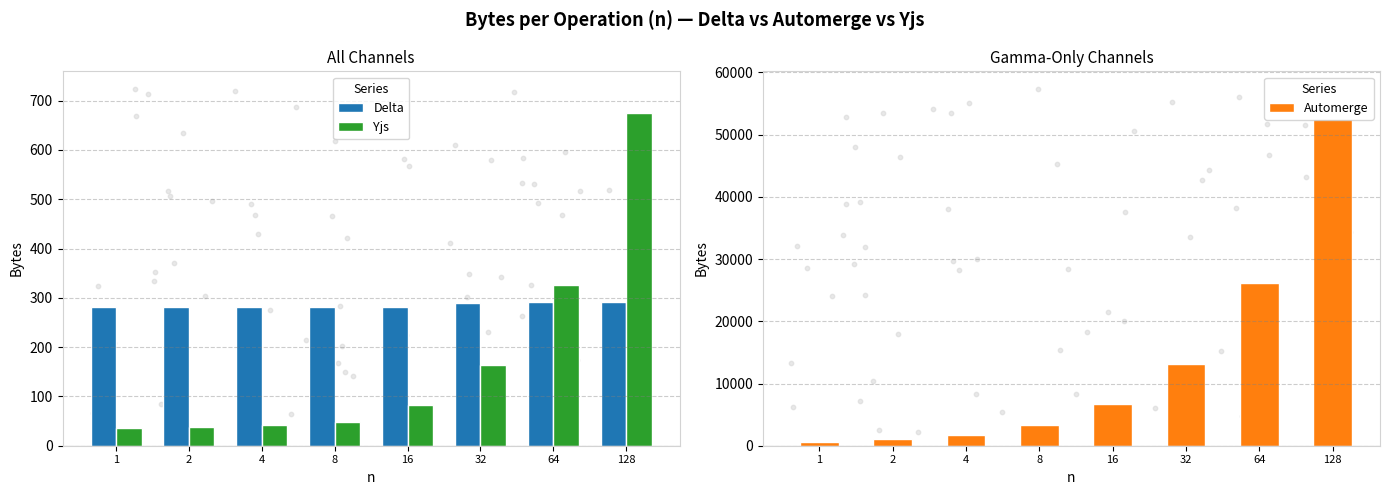

Which series has the largest total across all categories?

Automerge